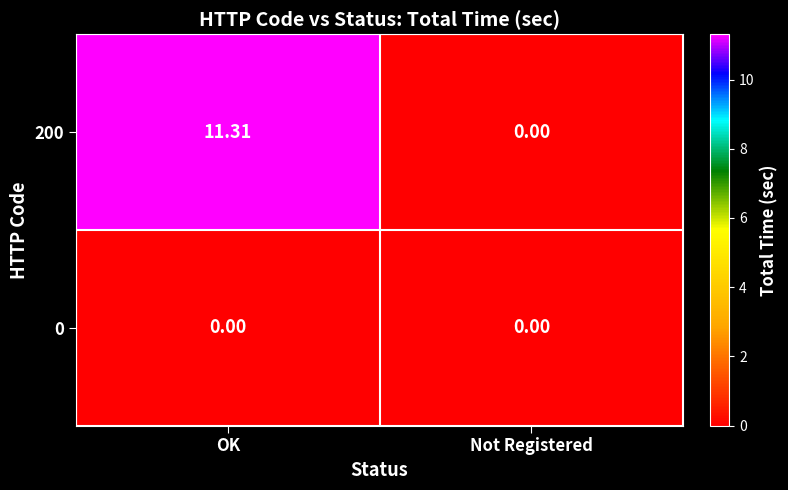

At which category is the sum across all series the highest?

OK